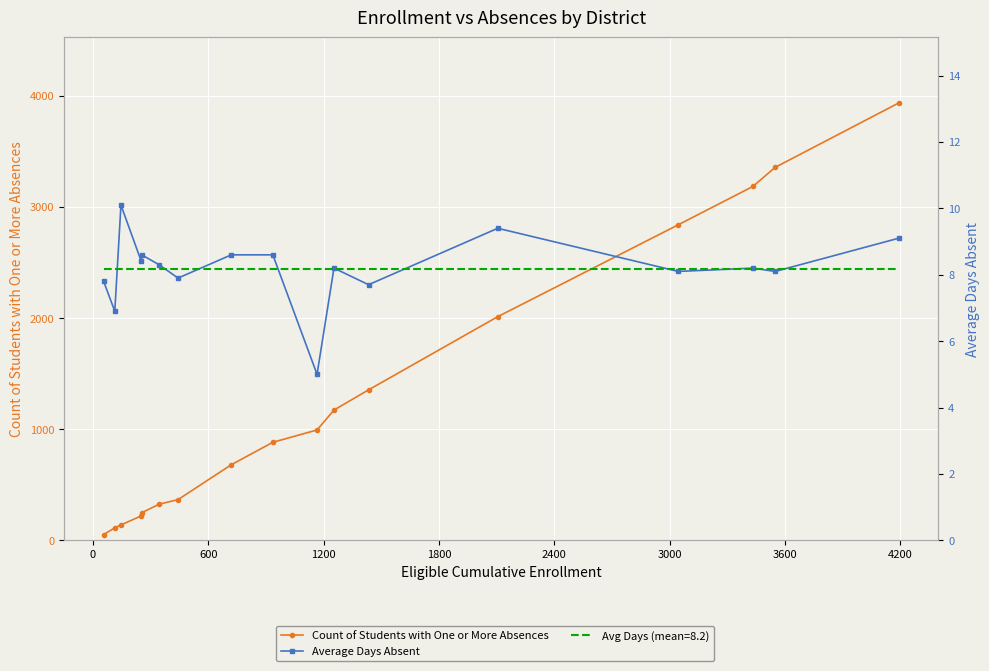

What is the highest value of the Average Days Absent series?

10.1